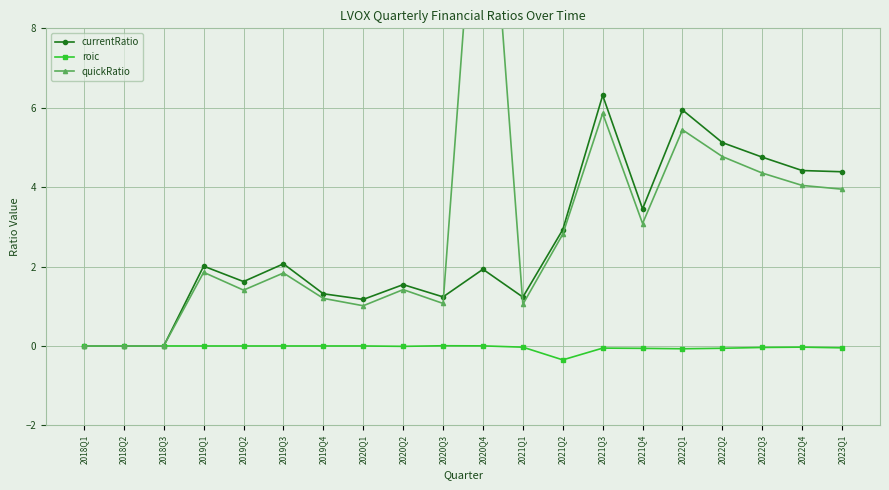

Which series changed the most between 2018Q2 and 2020Q1?

currentRatio